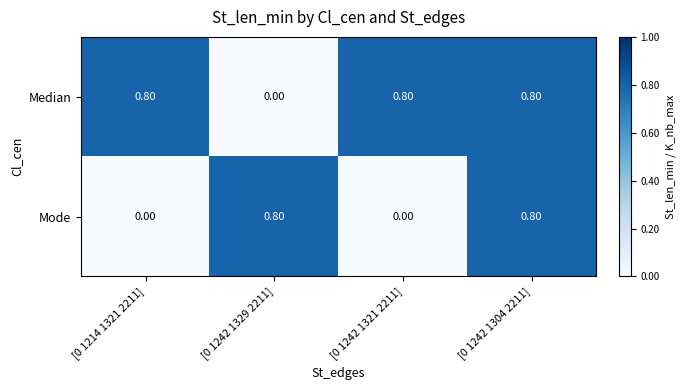

At how many categories does at least one series exceed 0?

4